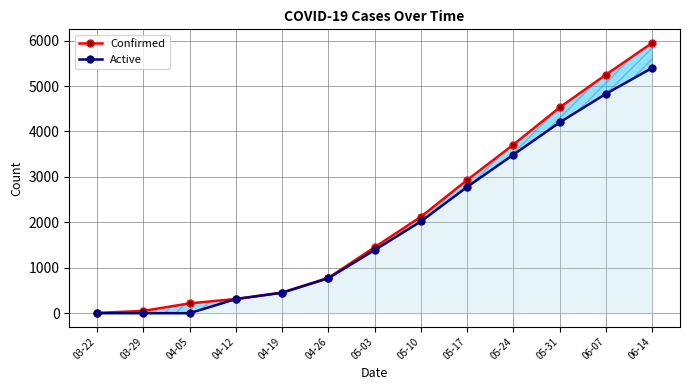

How many values in the Confirmed series are below 1452?

6